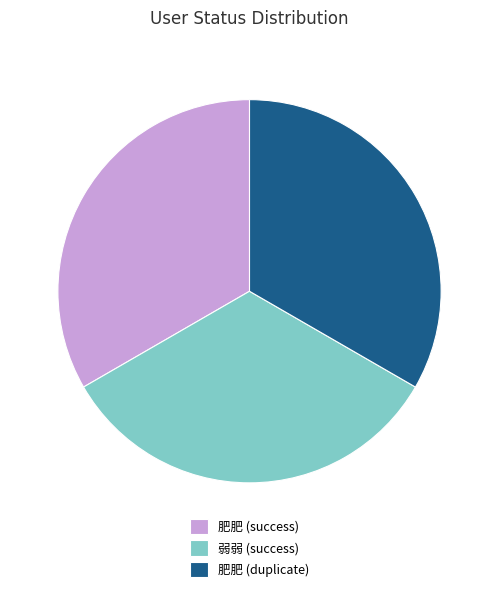

Is there any slice that represents more than half of the pie?

No